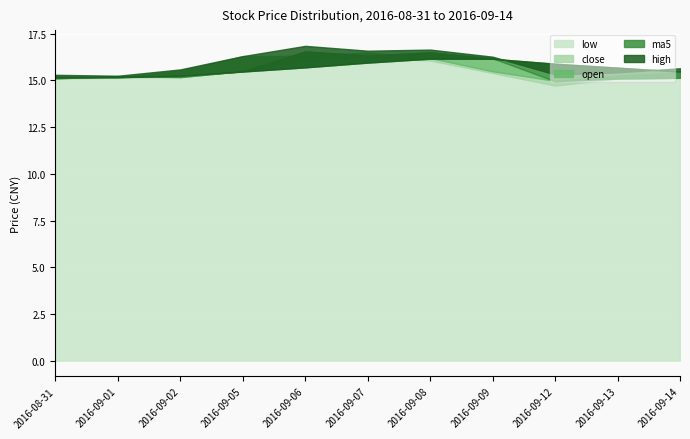

What are all the series names shown in the legend?

low, close, open, ma5, high